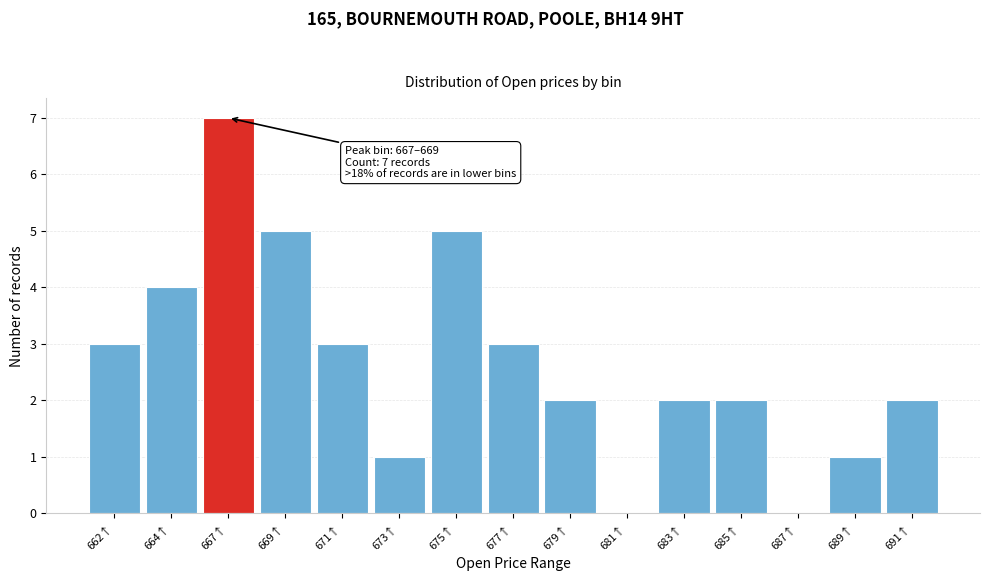

Reading right to left, what are all the values shown in this chart?

691↑=2	689↑=1	687↑=0	685↑=2	683↑=2	681↑=0	679↑=2	677↑=3	675↑=5	673↑=1	671↑=3	669↑=5	667↑=7	664↑=4	662↑=3